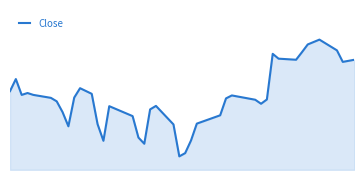

Is this an area chart (filled region under the line)?

Yes